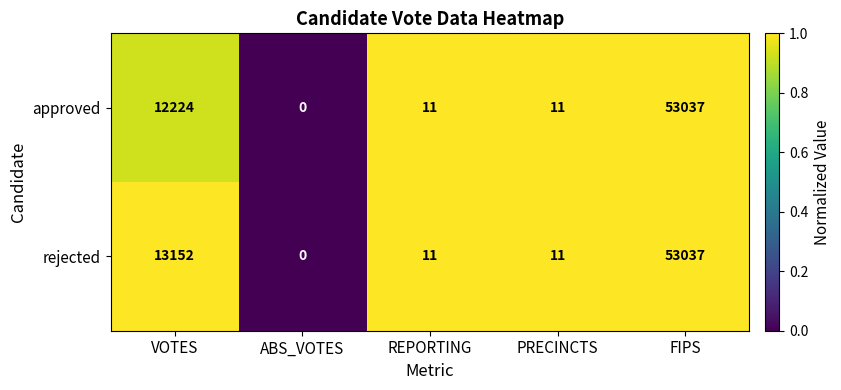

Where is approved nearest to the value 26518?

VOTES